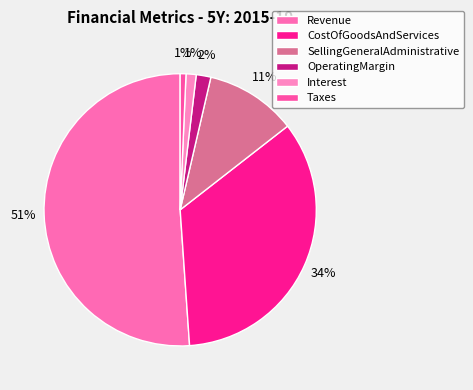

What percentage is the CostOfGoodsAndServices slice, to the nearest percent?

34%